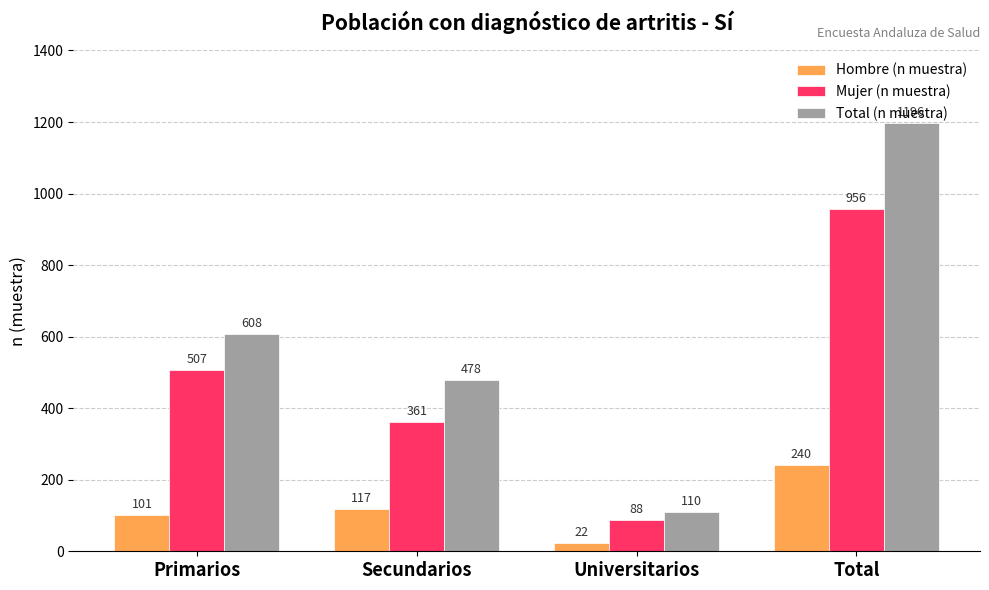

Reading left to right, list all the values displayed in this chart.

Hombre (n muestra): Primarios=101	Secundarios=117	Universitarios=22	Total=240
Mujer (n muestra): Primarios=507	Secundarios=361	Universitarios=88	Total=956
Total (n muestra): Primarios=608	Secundarios=478	Universitarios=110	Total=1196